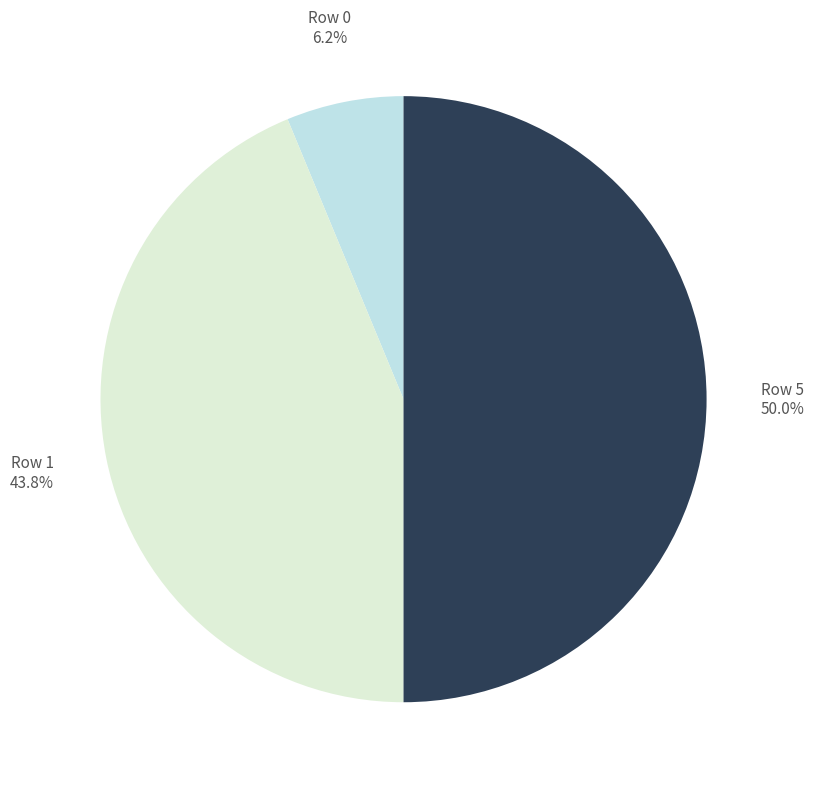

Count the number of slices in the pie.

3